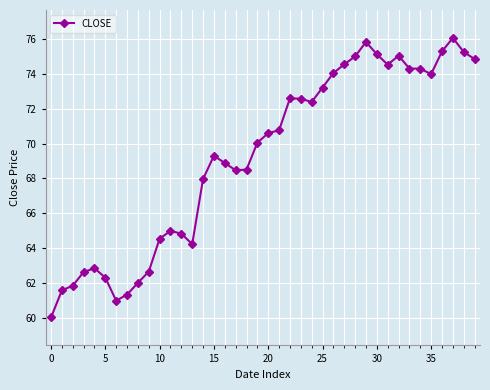

True or false: the data has more than 1 interior local peaks.

True